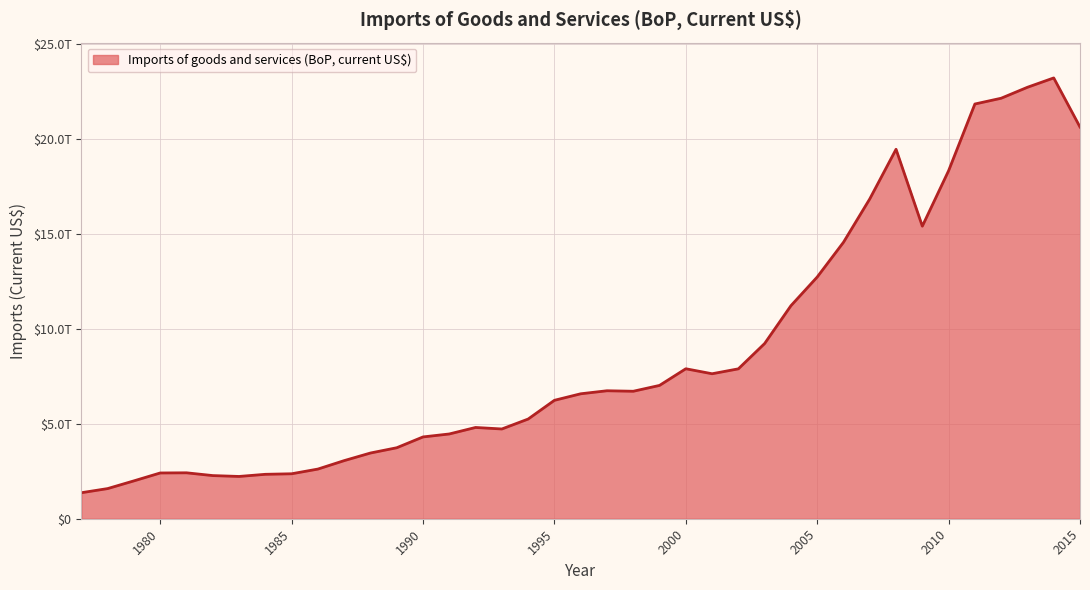

Does the chart have visible grid lines?

Yes